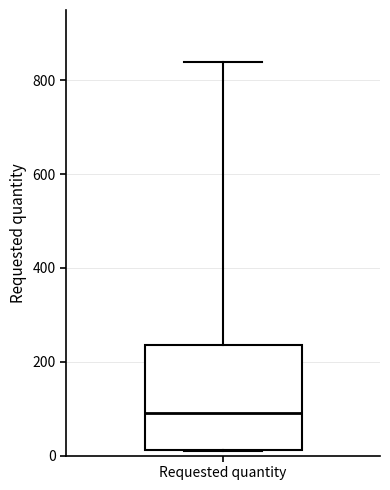

Transcribe this box plot: give where the median line is, the range the box spans, and where the two whiskers end, as read against the y-axis. The values are not printed on the chart, so give them approximately, as read against the axis.

median 100, box 20 to 240, whiskers 20 to 840